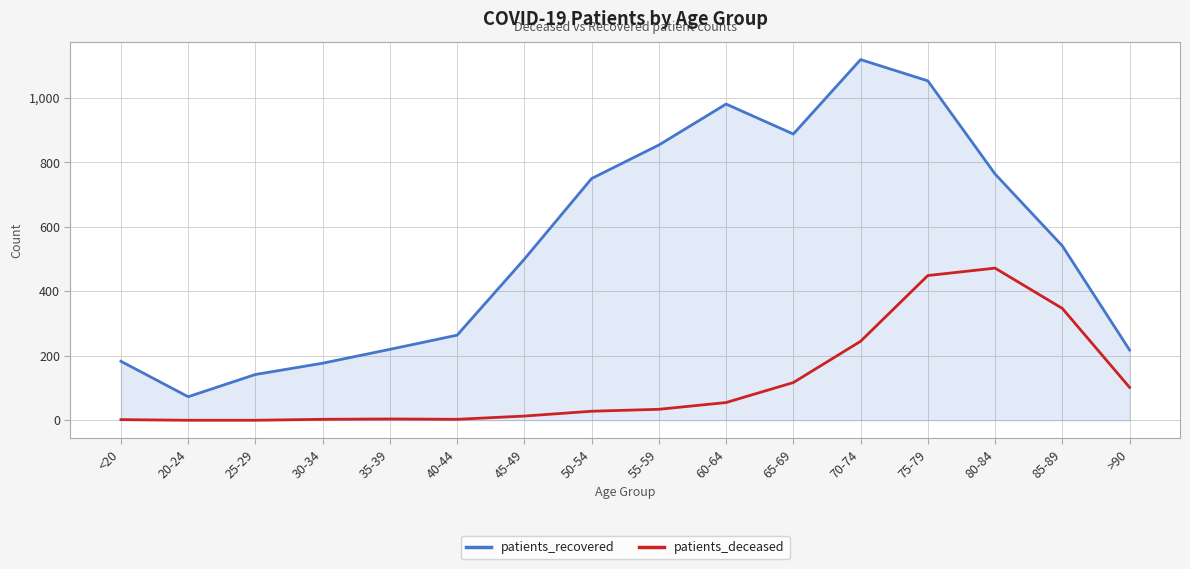

What is the difference between the highest and lowest values at 30-34?

174